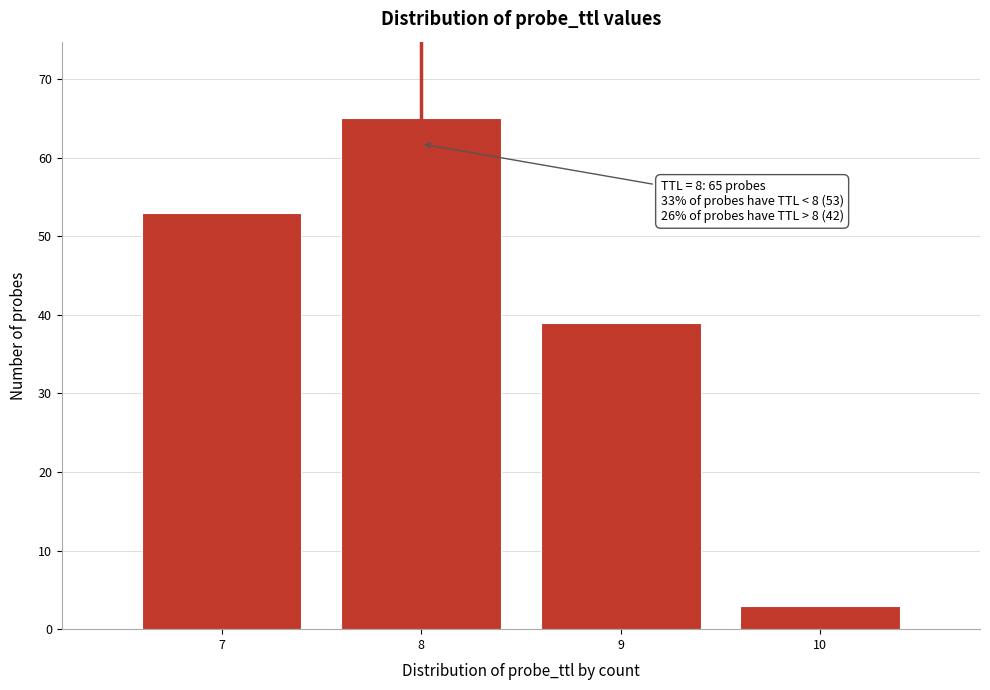

Reading right to left, list all the values displayed in this chart.

10=3	9=39	8=65	7=53